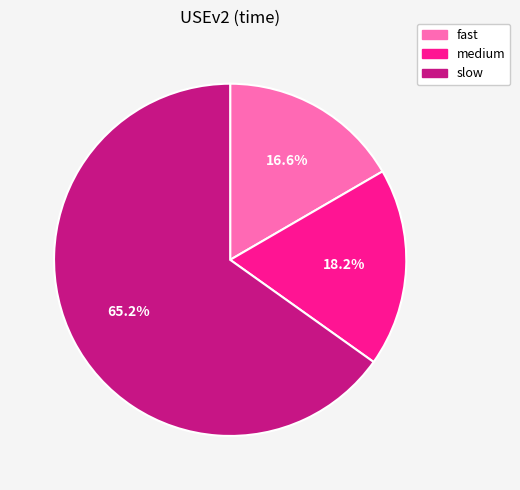

Does slow represent more than half of the total?

Yes